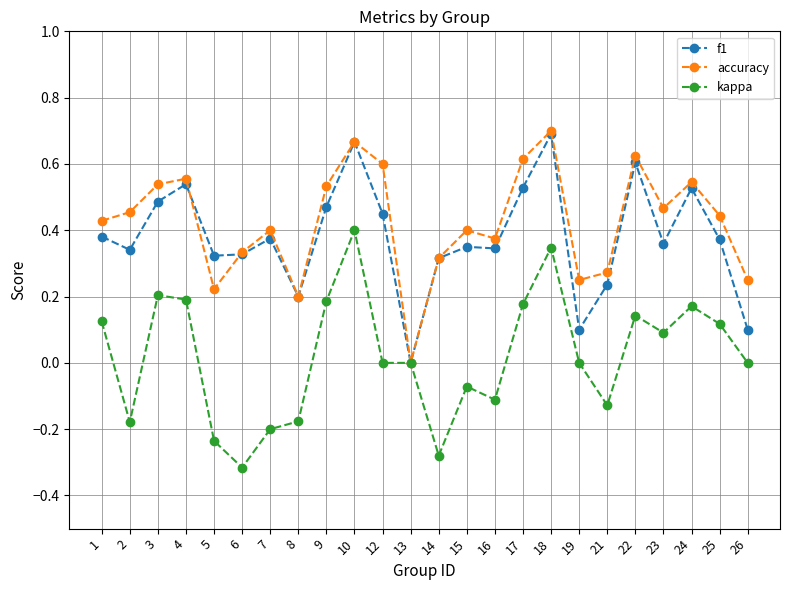

Which series changed the most between 14 and 15?

kappa